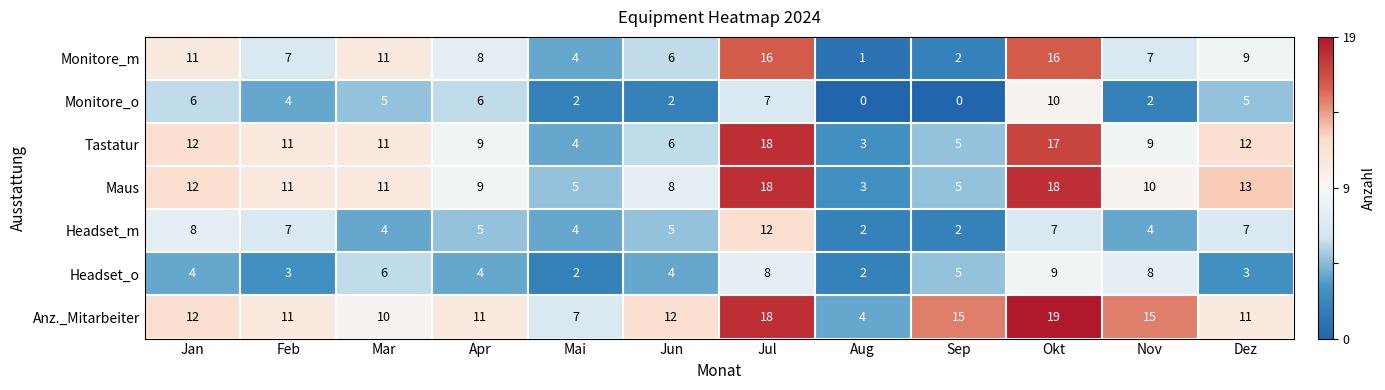

The value of Maus at Mar is 11. True or false?

True